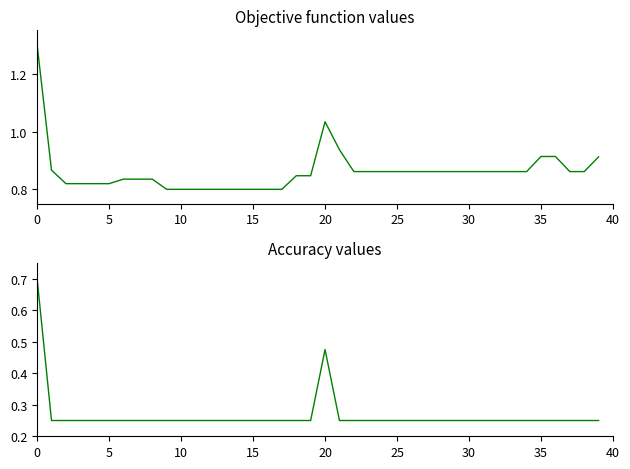

True or false: num_stops_per_week has more than 2 interior local peaks.

False